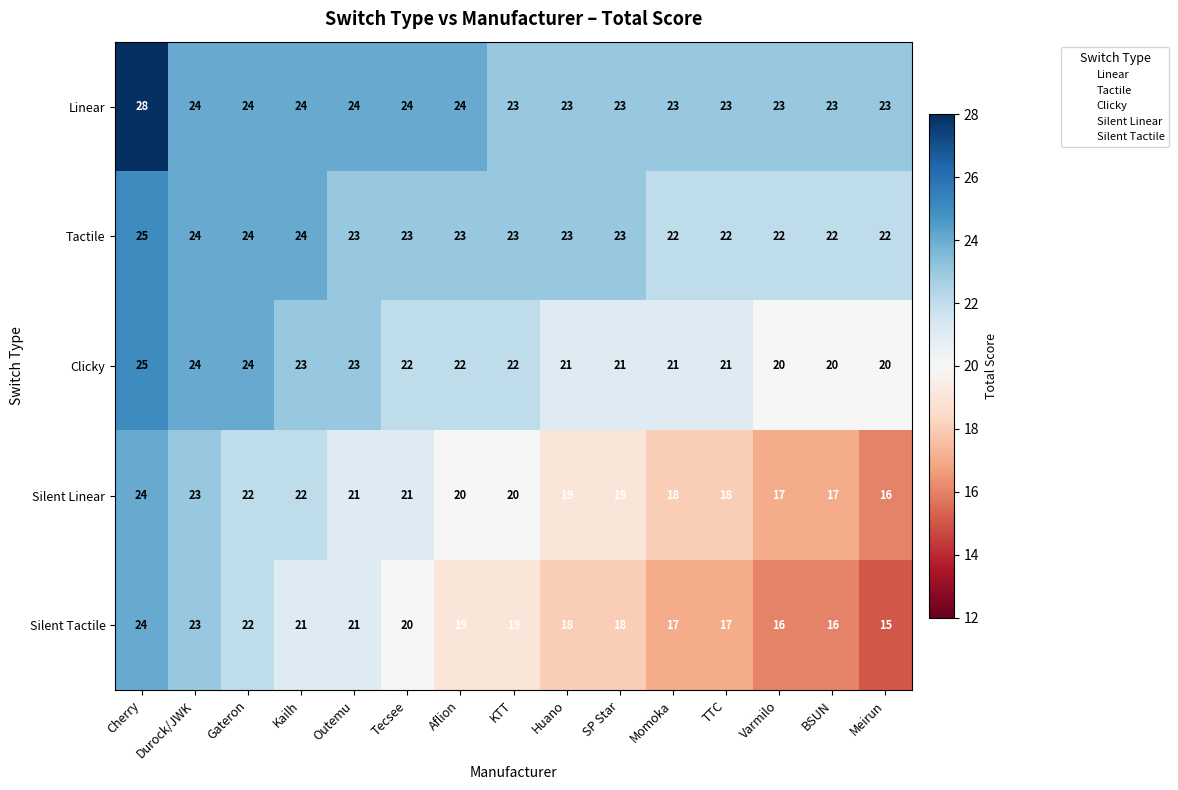

How many Silent Tactile values are between 17 and 21?

9